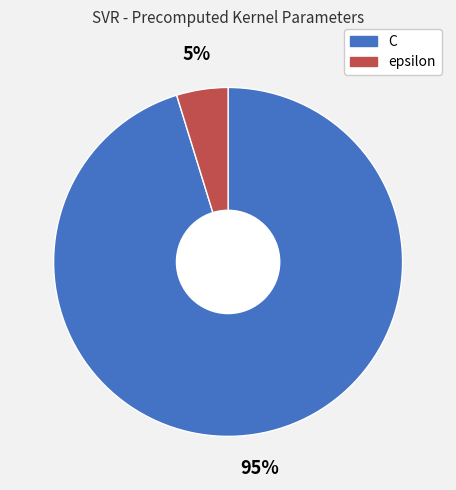

To the nearest percent, what is the difference between the C and epsilon slice percentages?

90%